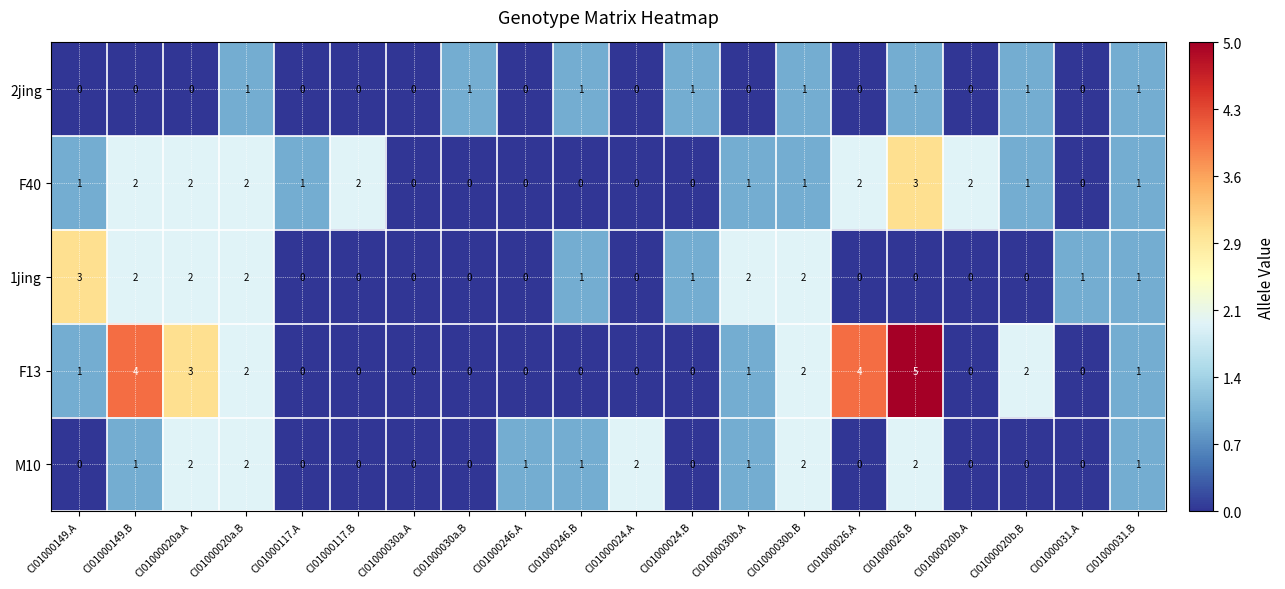

Count the F13 values in the range 0 to 2.

16